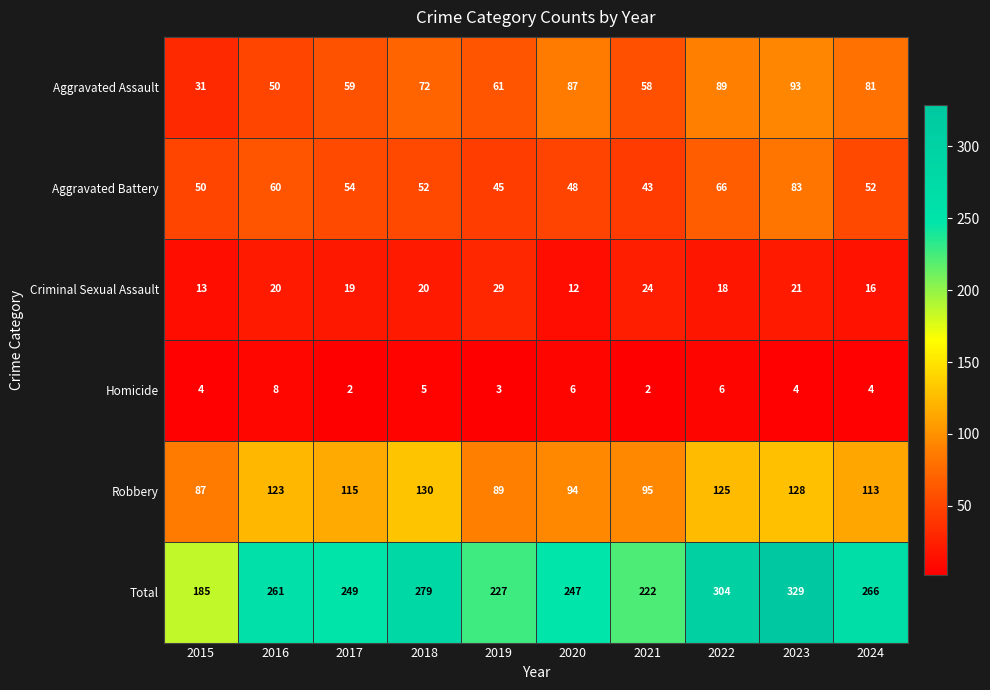

Which series changed the most between 2016 and 2020?

Aggravated Assault